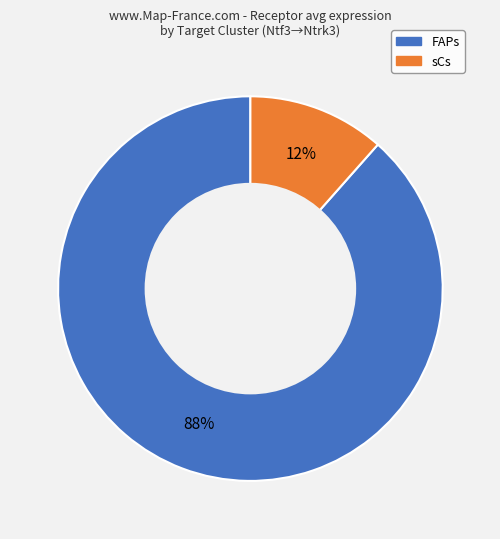

Between FAPs and sCs, which is larger?

FAPs